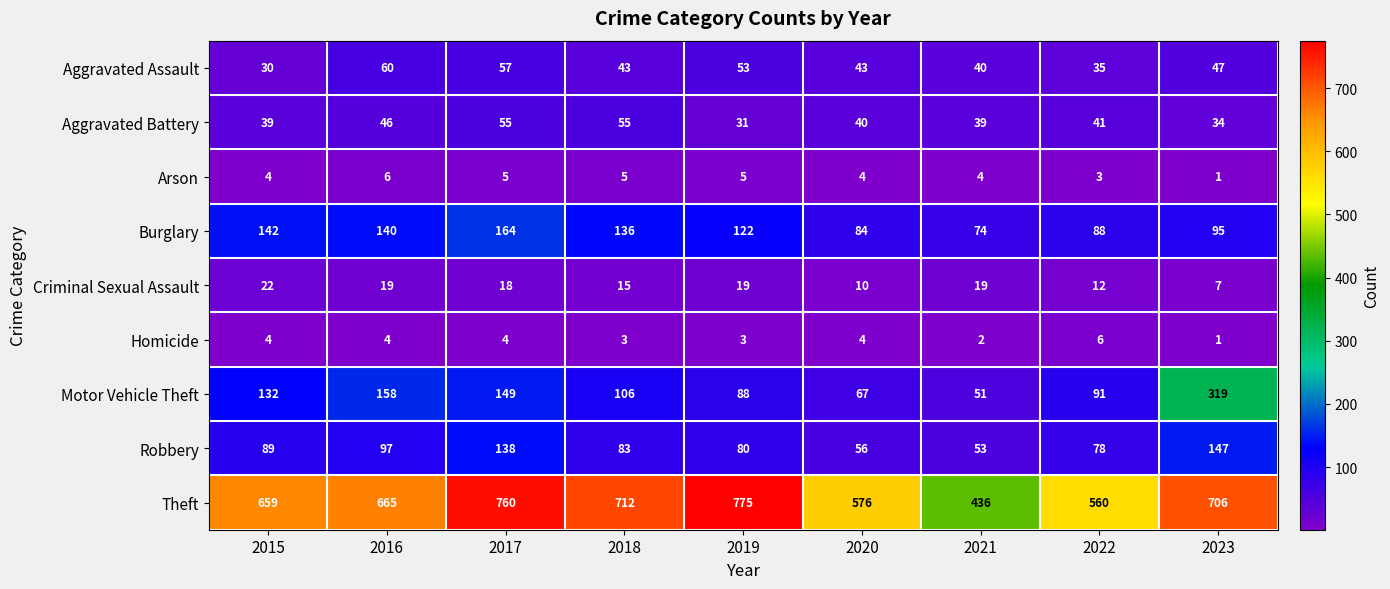

Where is Criminal Sexual Assault nearest to the value 14?

2018